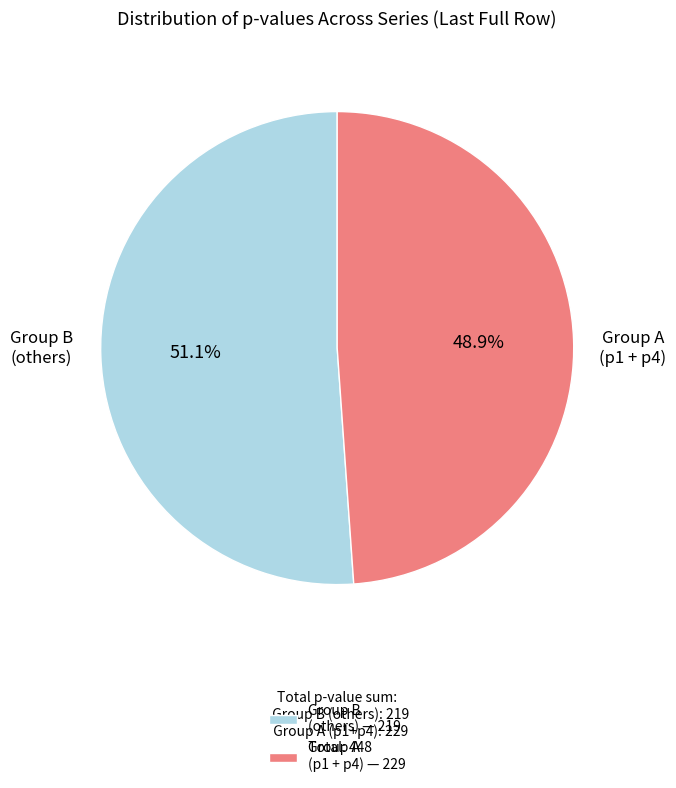

How many segments does this pie chart have?

2